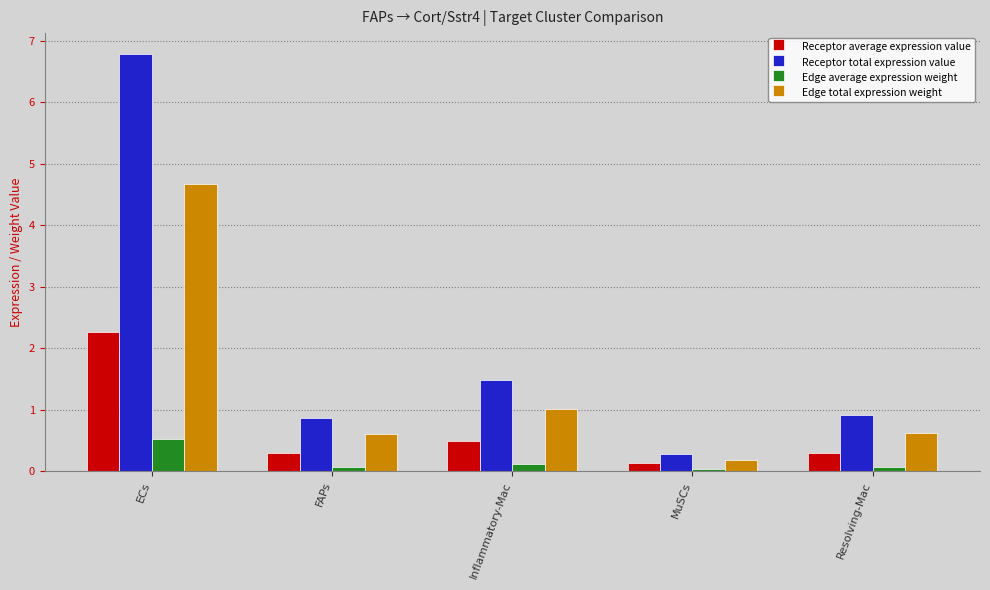

How many groups of bars are there?

5